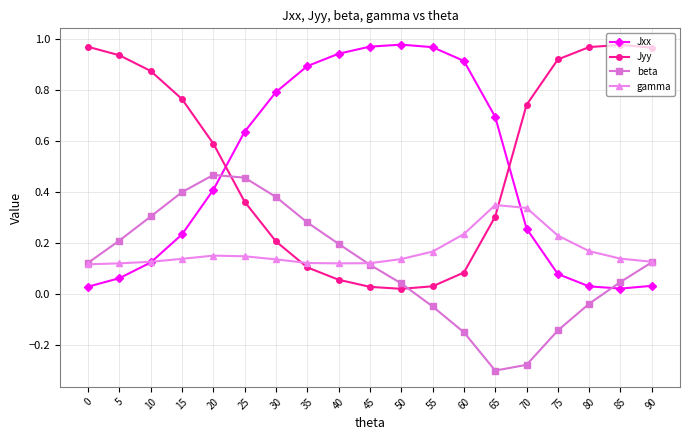

Is the value of Jxx at 0 greater than the value of Jyy at 25?

No